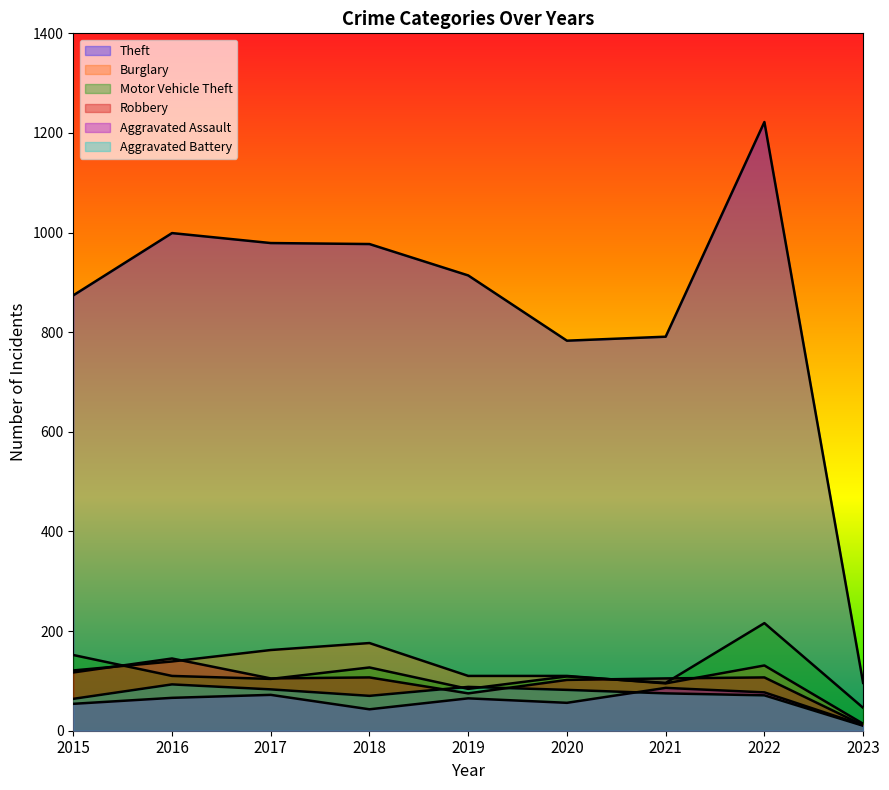

What is the average value of the Burglary series?

118